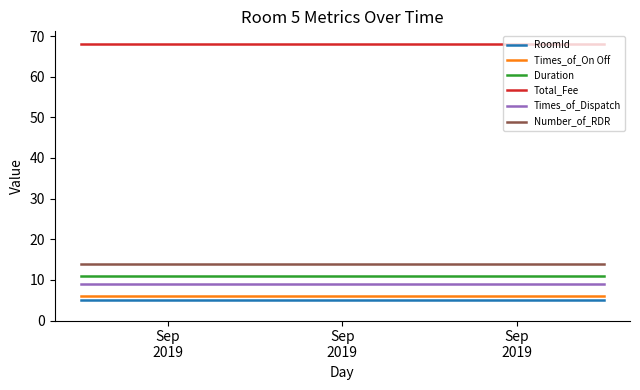

True or false: Times_of_On Off and Duration cross at least once.

False